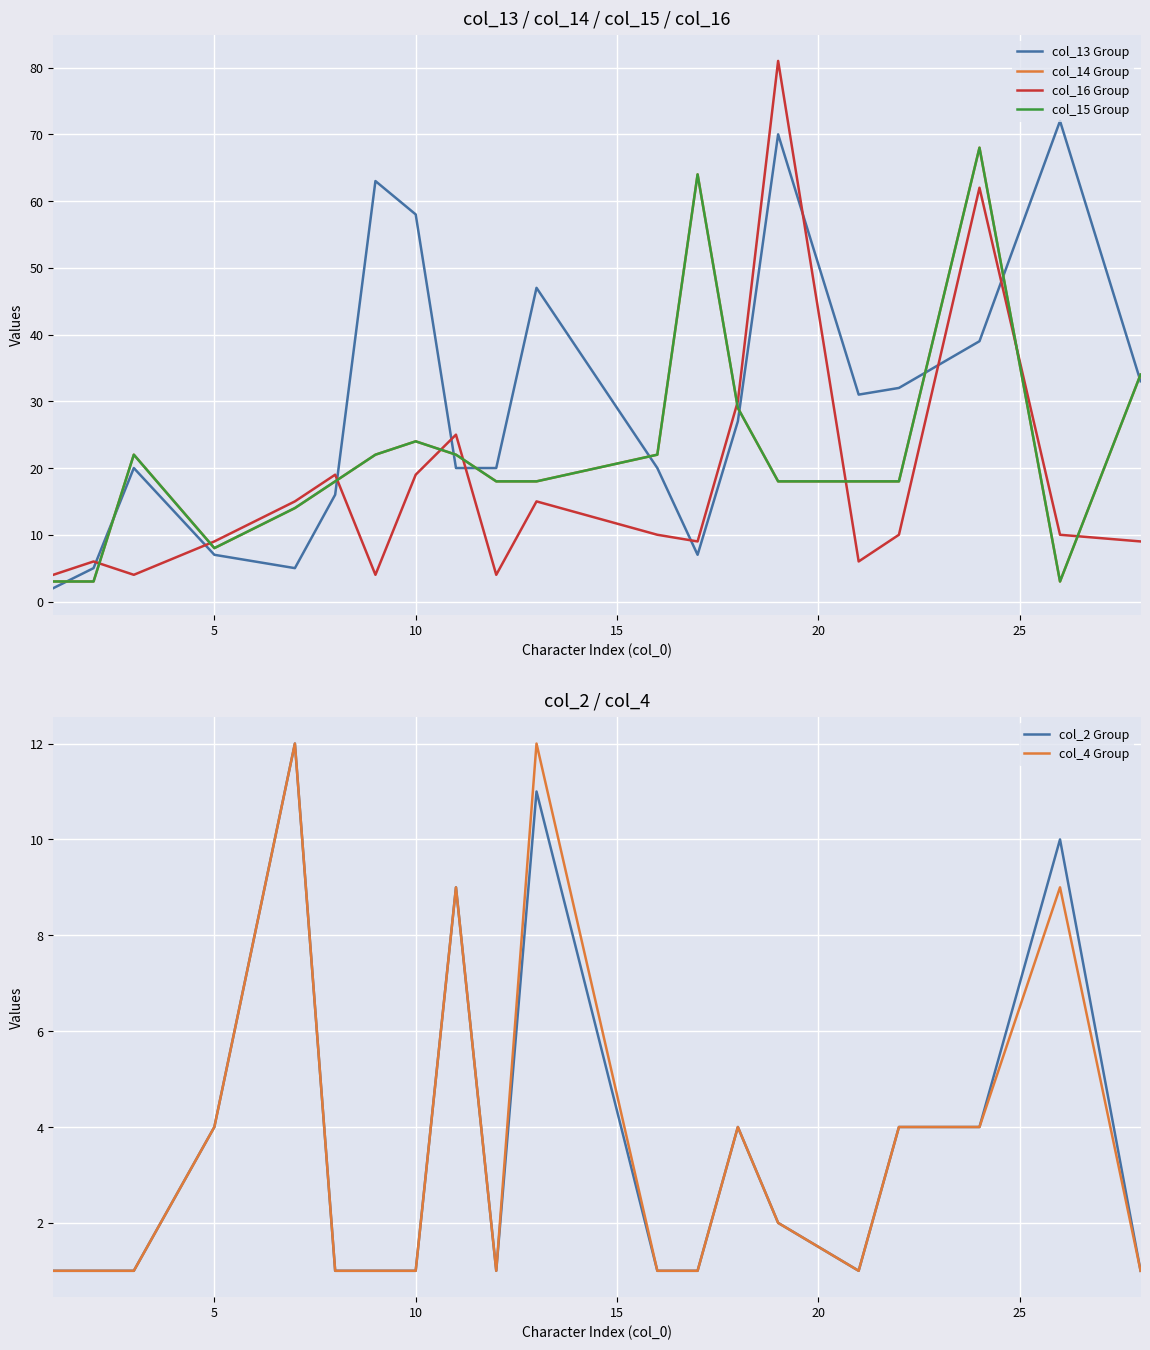

The value of col_2 Group at 10 is 1. True or false?

True